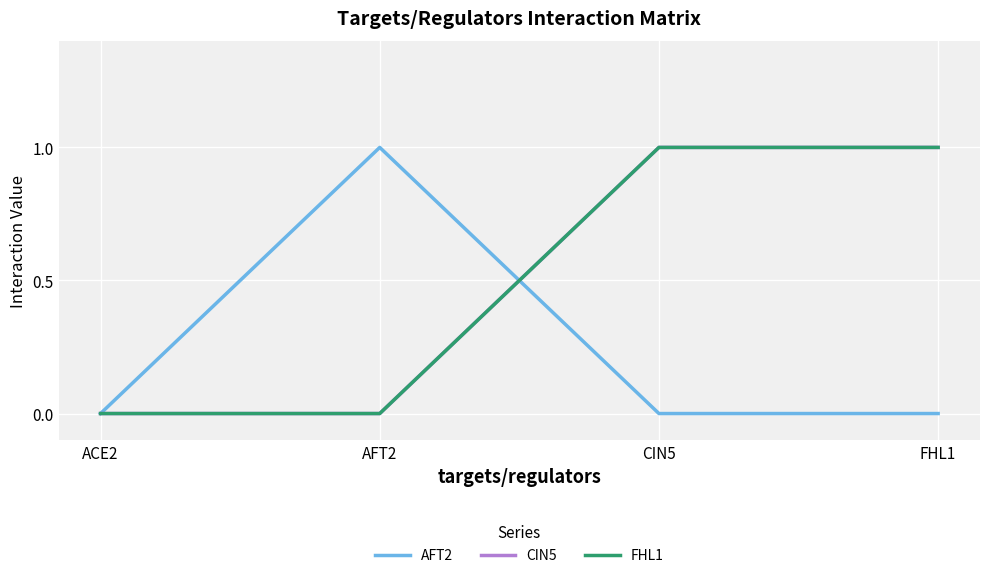

Count the CIN5 values in the range 0 to 1.

4